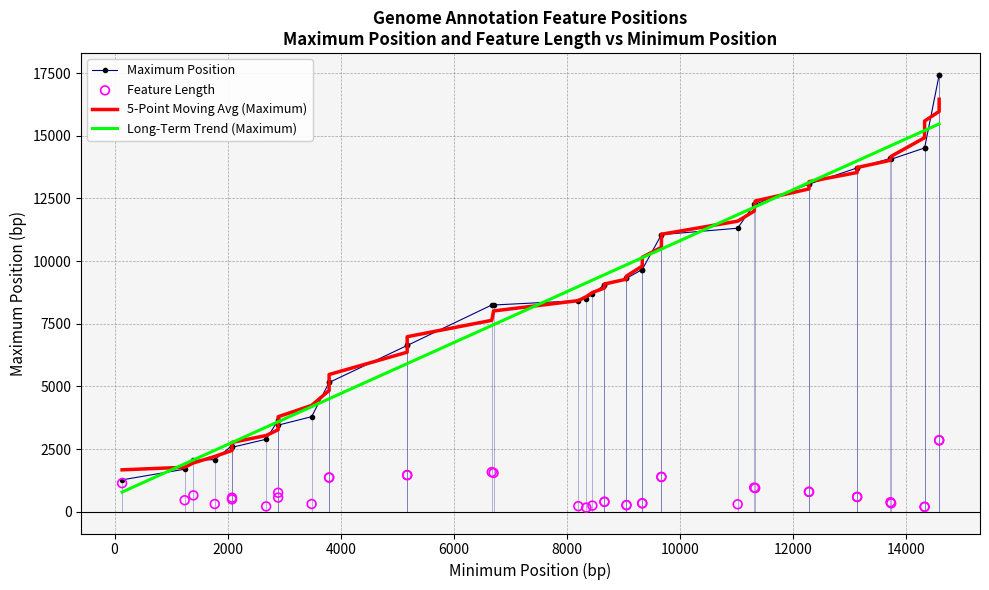

Which series reaches the maximum Y coordinate?

Maximum